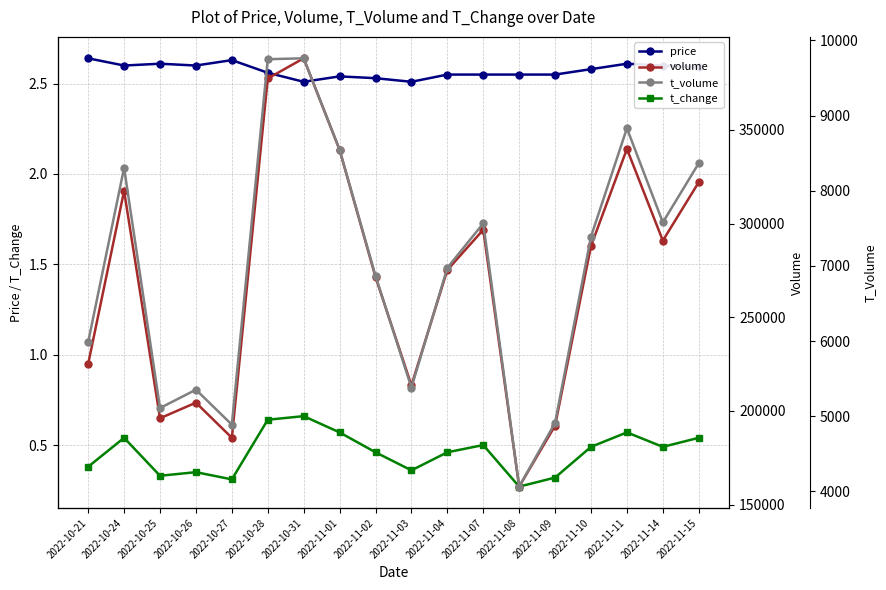

Which label corresponds to the largest value in the chart?

2022-10-31